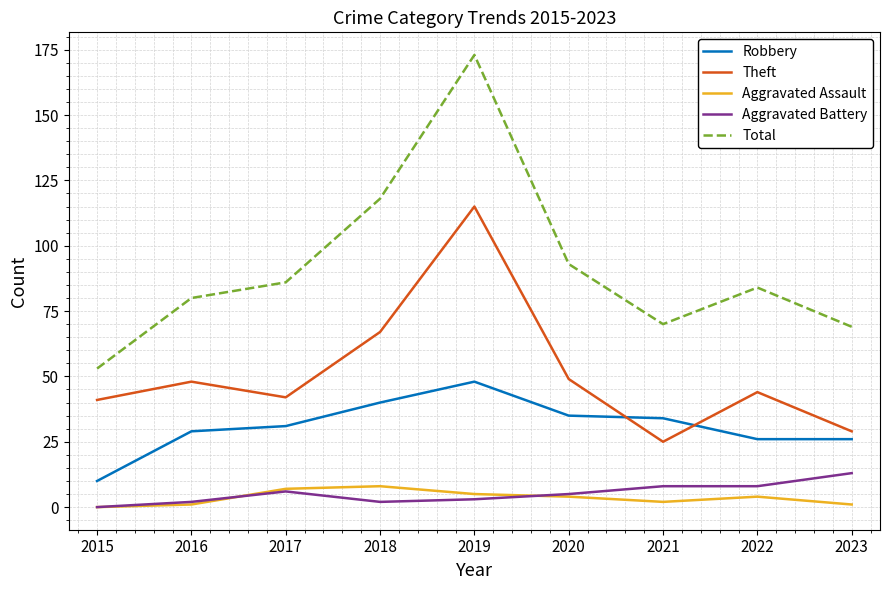

What is the sum of all Aggravated Assault values?

32